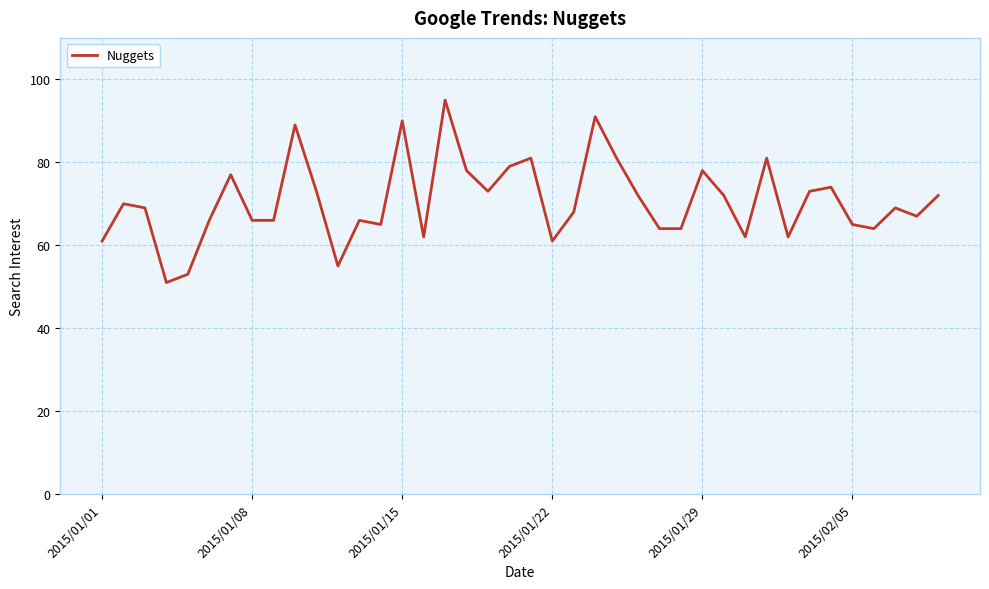

What is the maximum value shown in the chart?

95